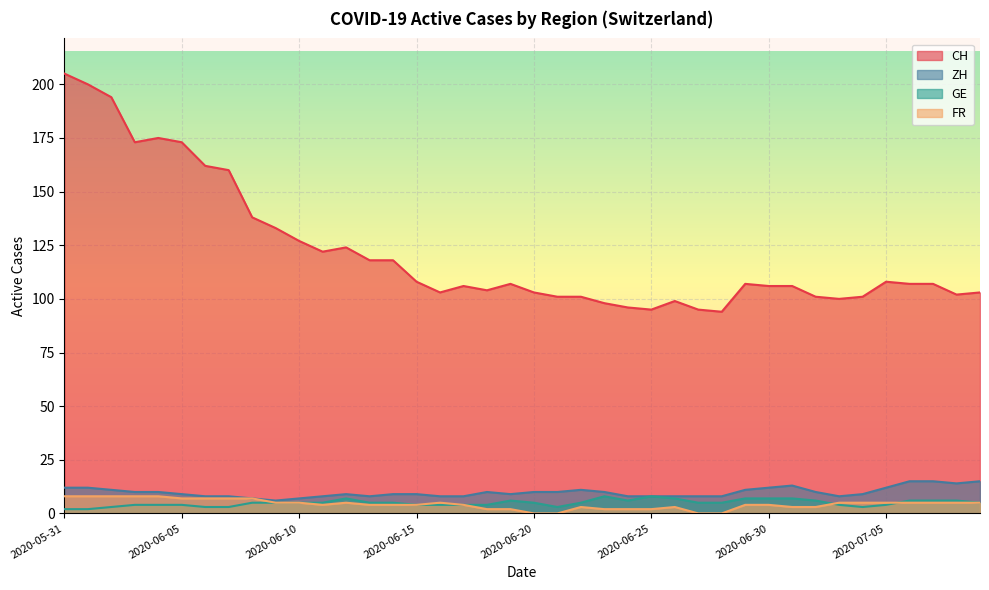

Between 2020-06-03 and 2020-06-22, which is larger?

2020-06-03